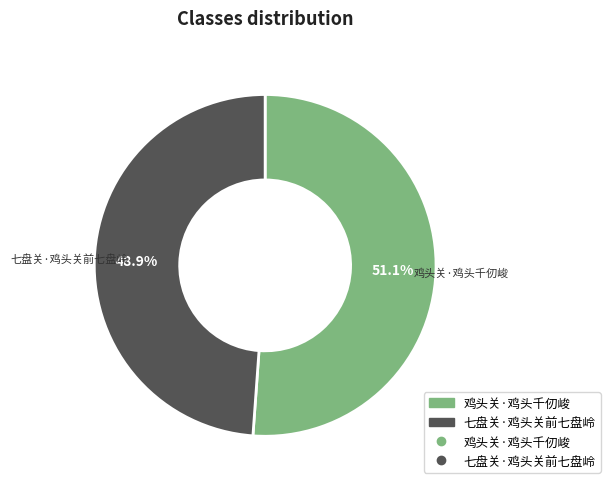

What is the largest slice in the pie chart?

鸡头关·鸡头千仞峻